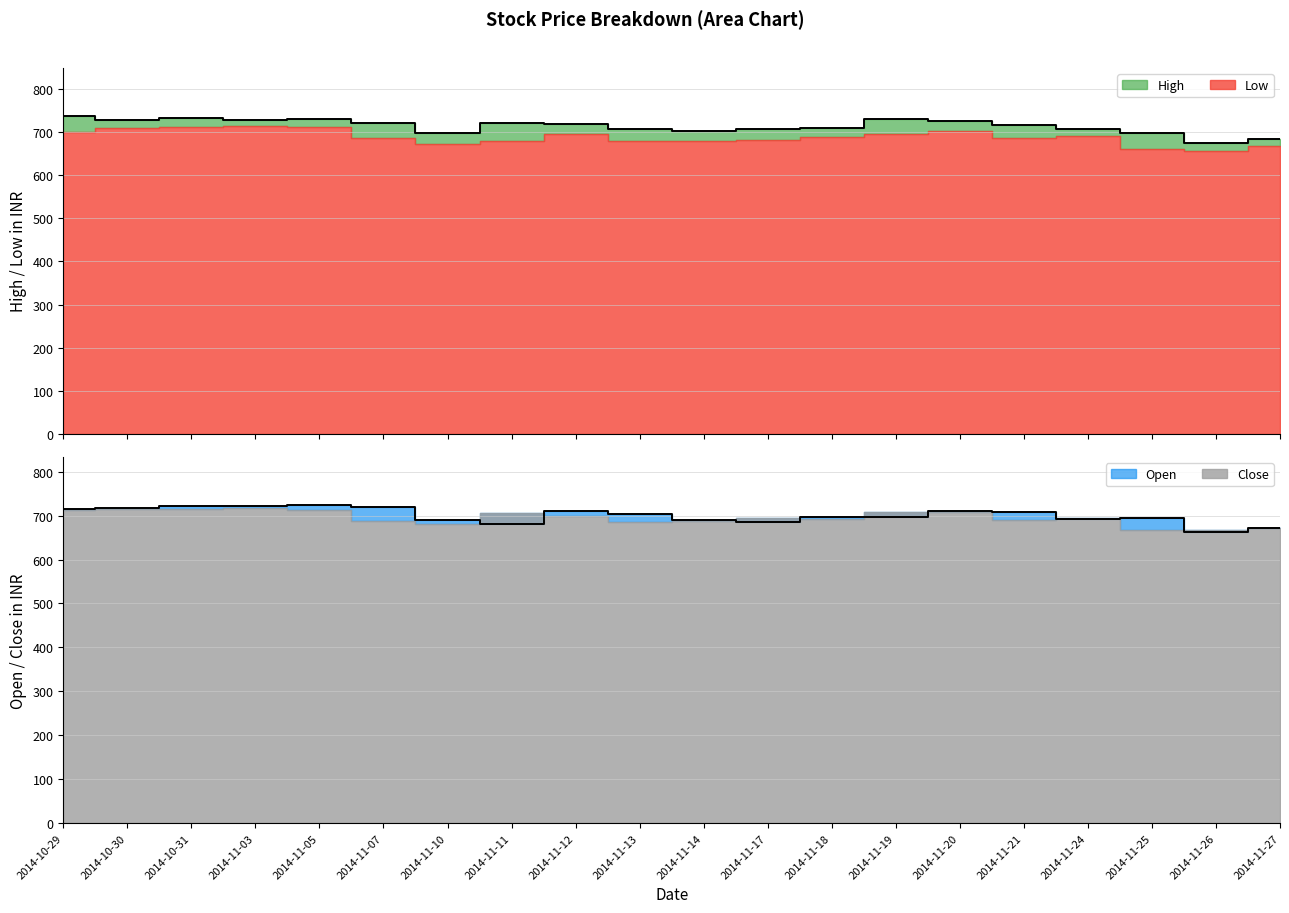

Which label corresponds to the smallest value in the chart?

2014-11-26